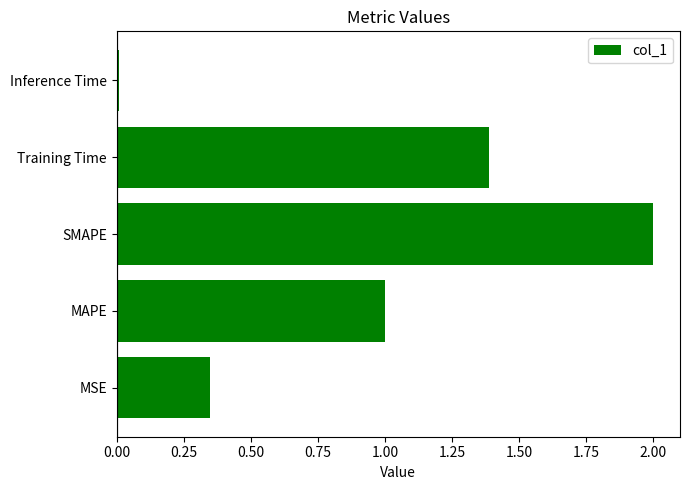

How many data points are less than 1?

2